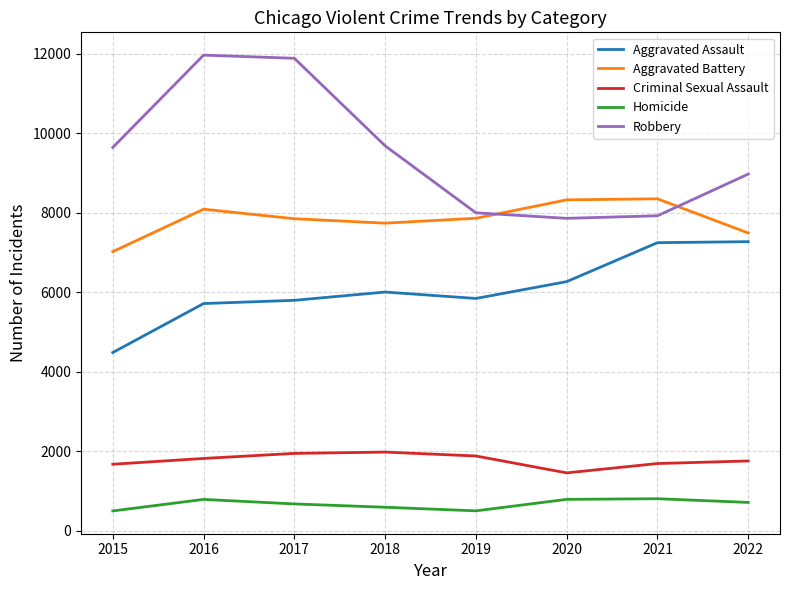

What is the maximum value shown in the chart?

11960